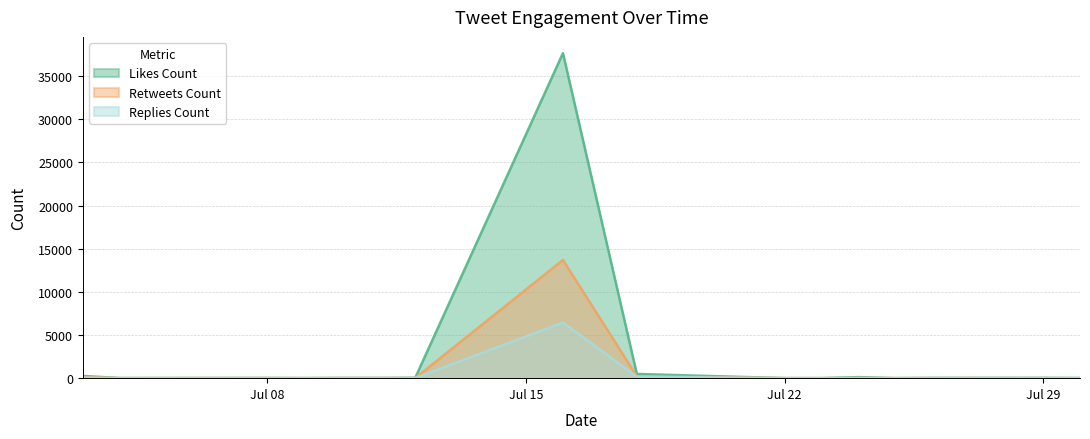

True or false: likes_count and replies_count cross at least once.

False